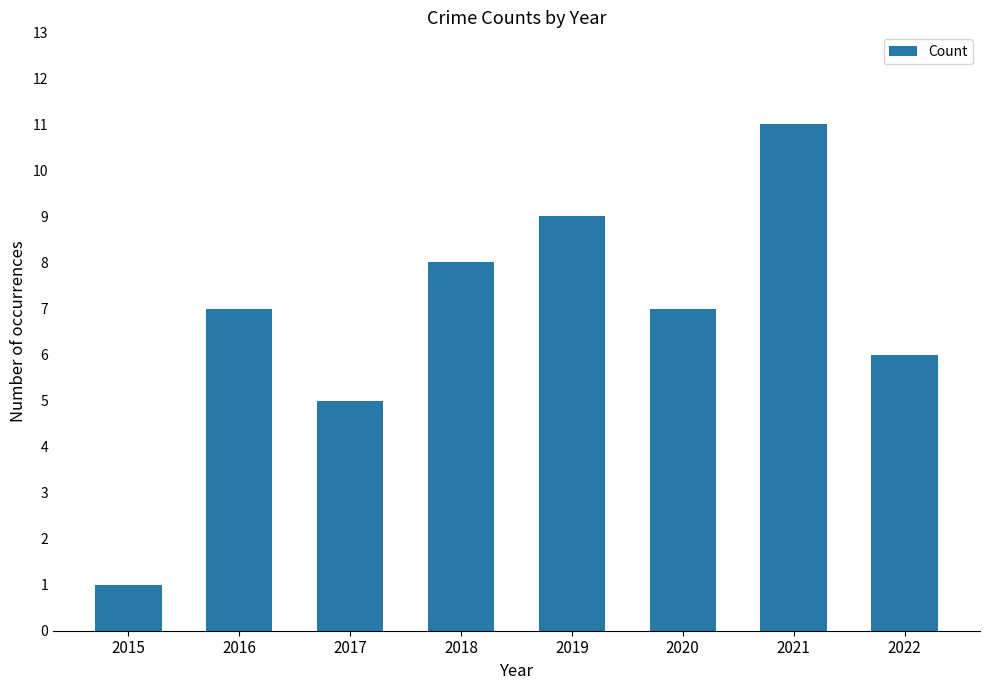

What is the difference between the second highest and minimum values?

8